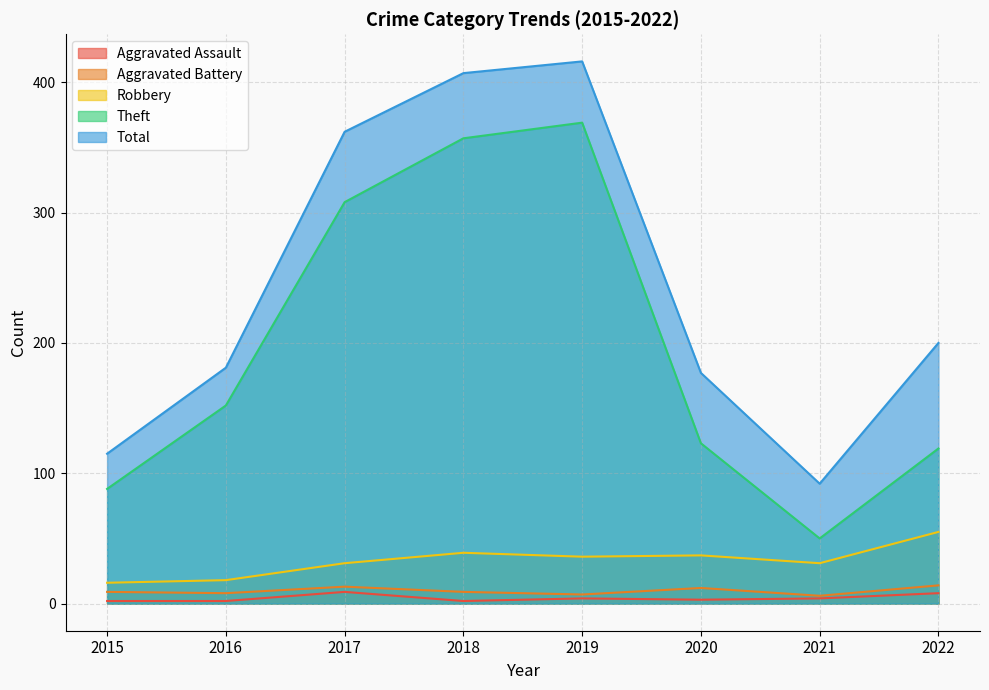

Is it true that Theft equals 632 at 2018?

False